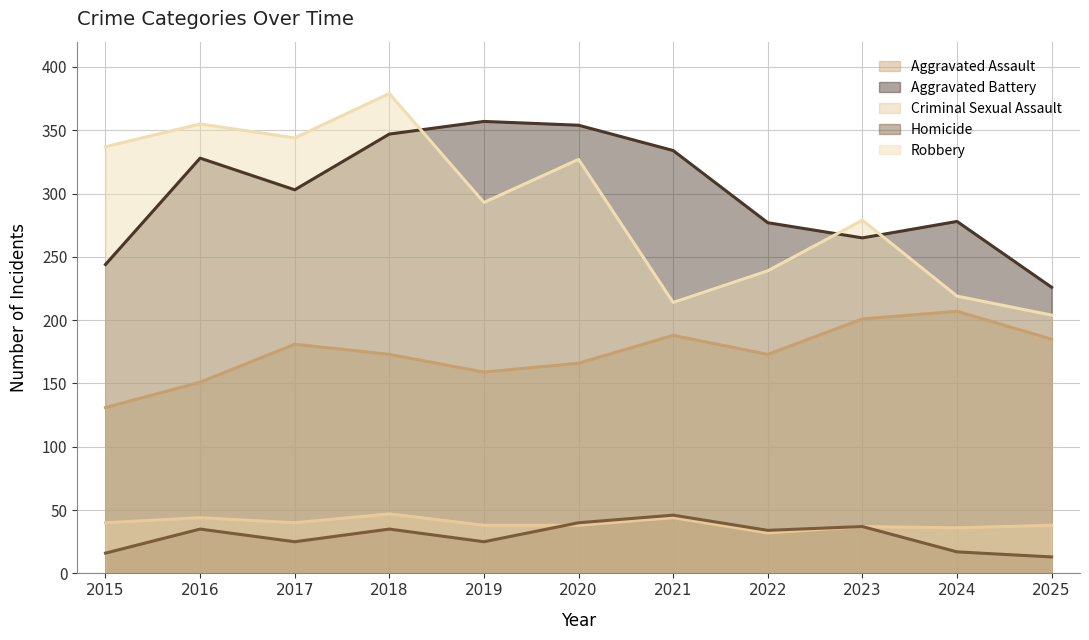

What is the sum of the Robbery values at 2017 and 2016?

699